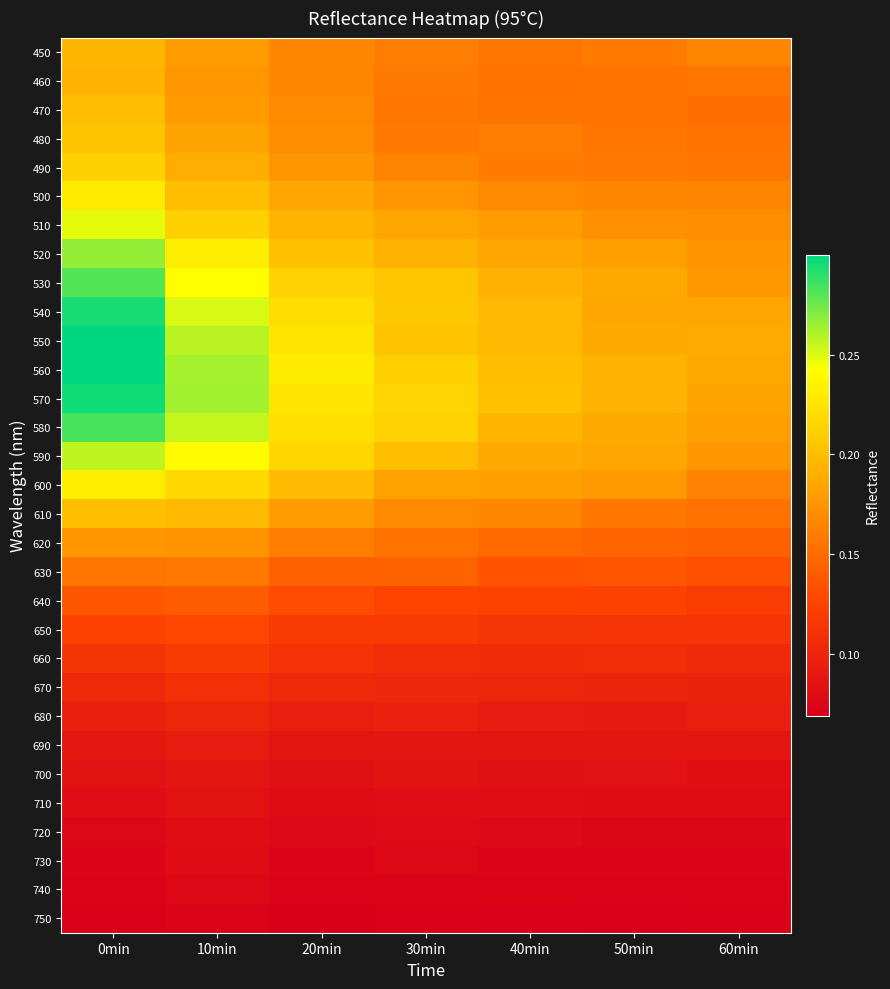

What is the total value across all series at 0min?

5.6